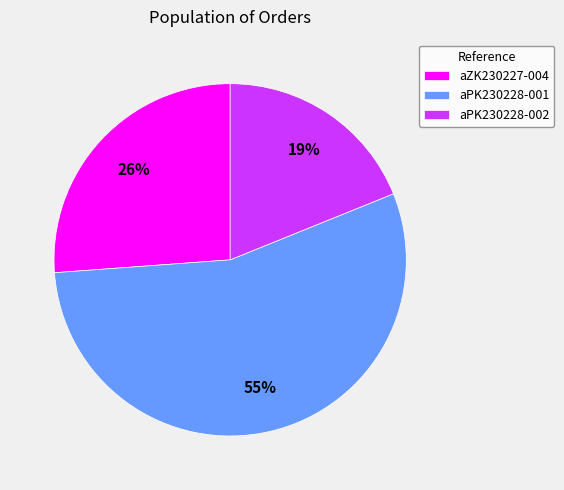

Which slice represents more than half of the pie?

aPK230228-001